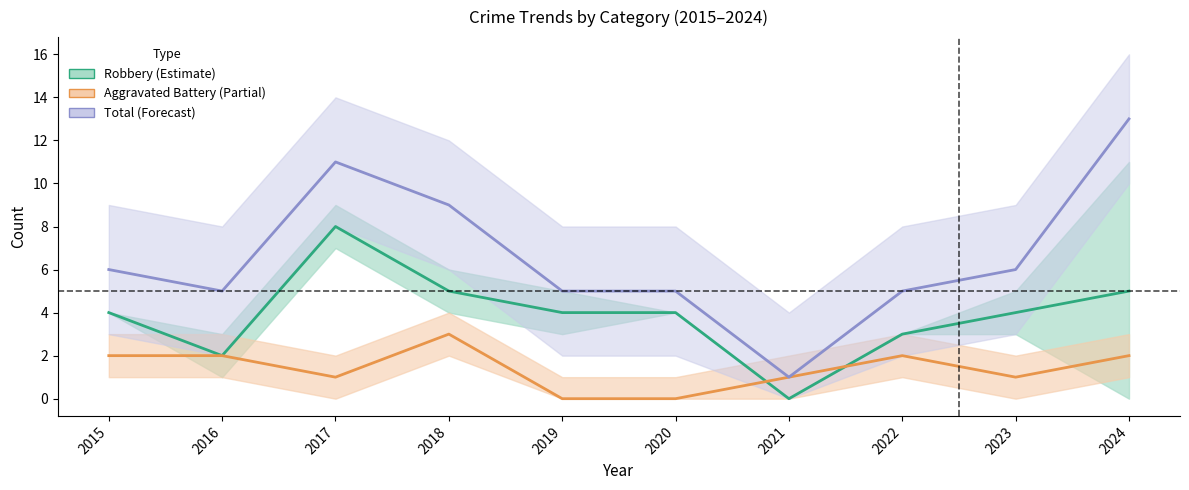

Which series has the largest total across all categories?

Total